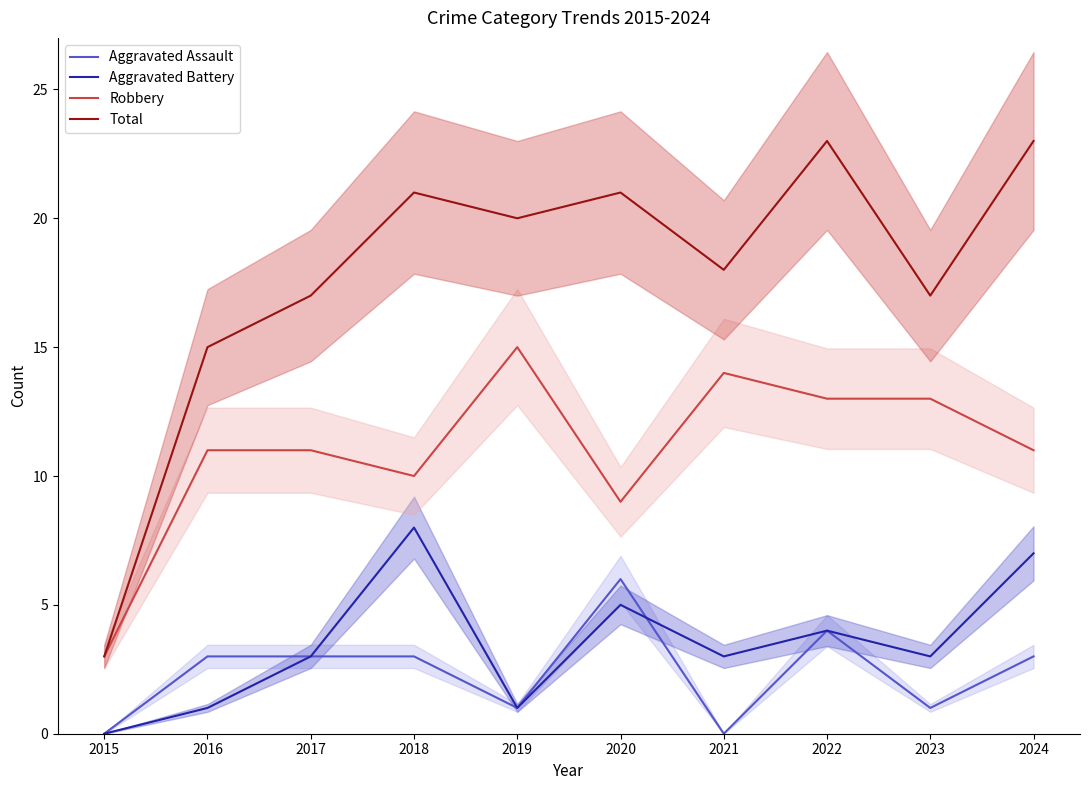

How many interior local valleys does the Robbery series have?

2